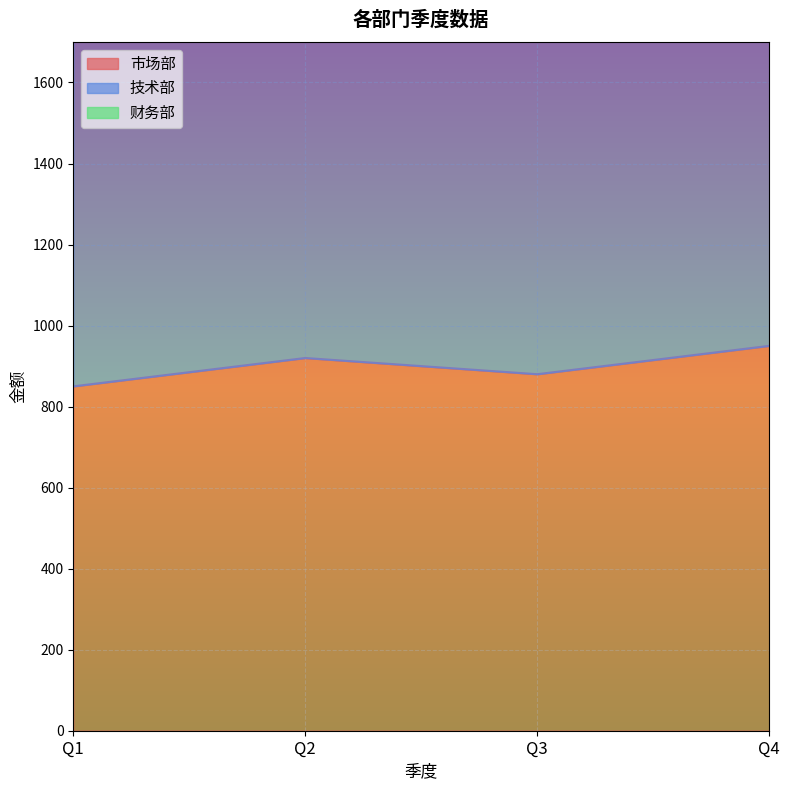

Where is 技术部 nearest to the value 2250?

Q2